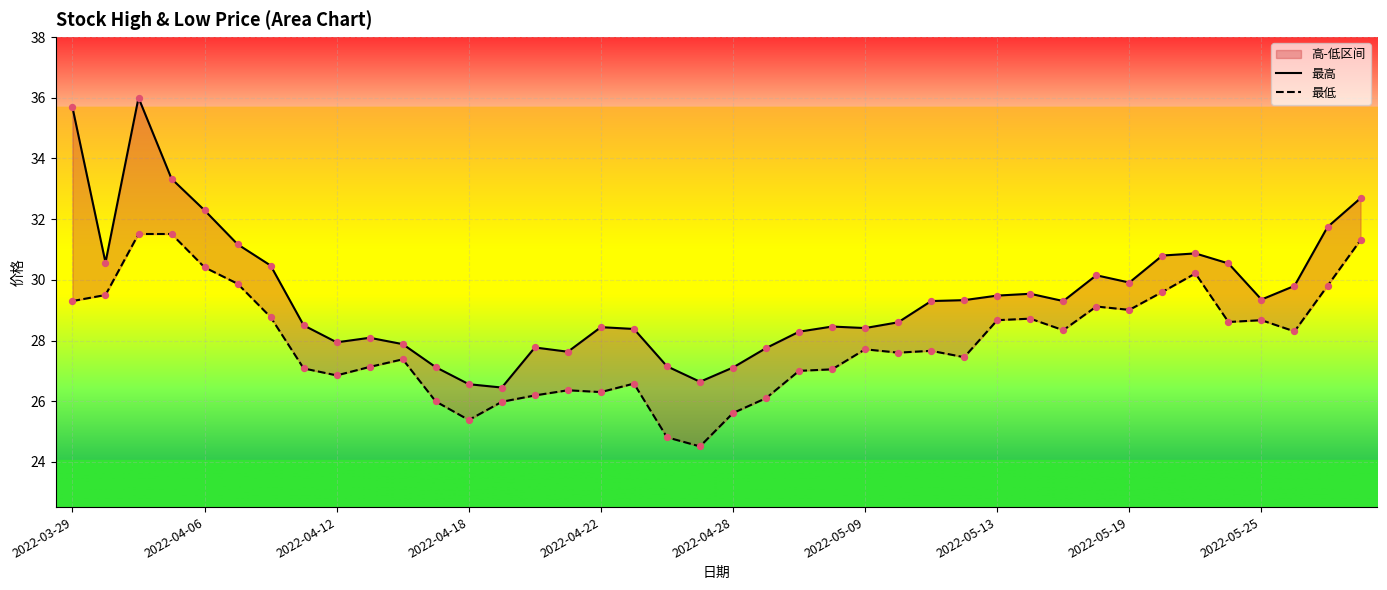

What is the total value across all series at 10?

55.3